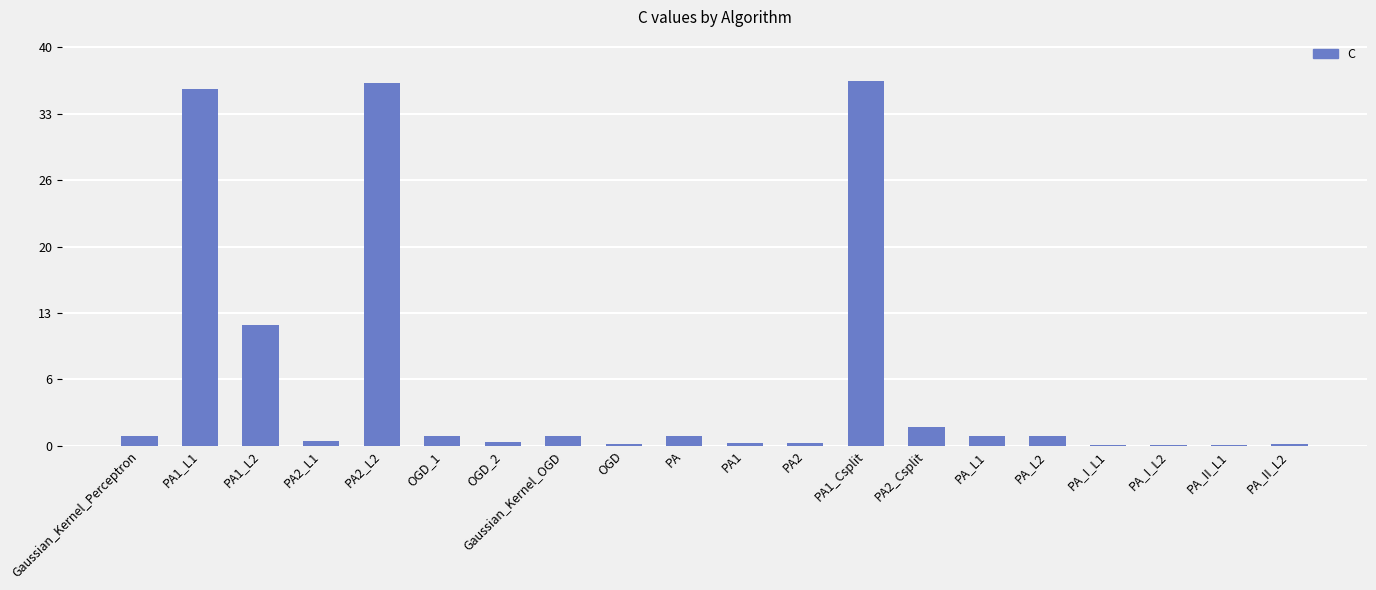

What is the smallest value displayed?

0.1